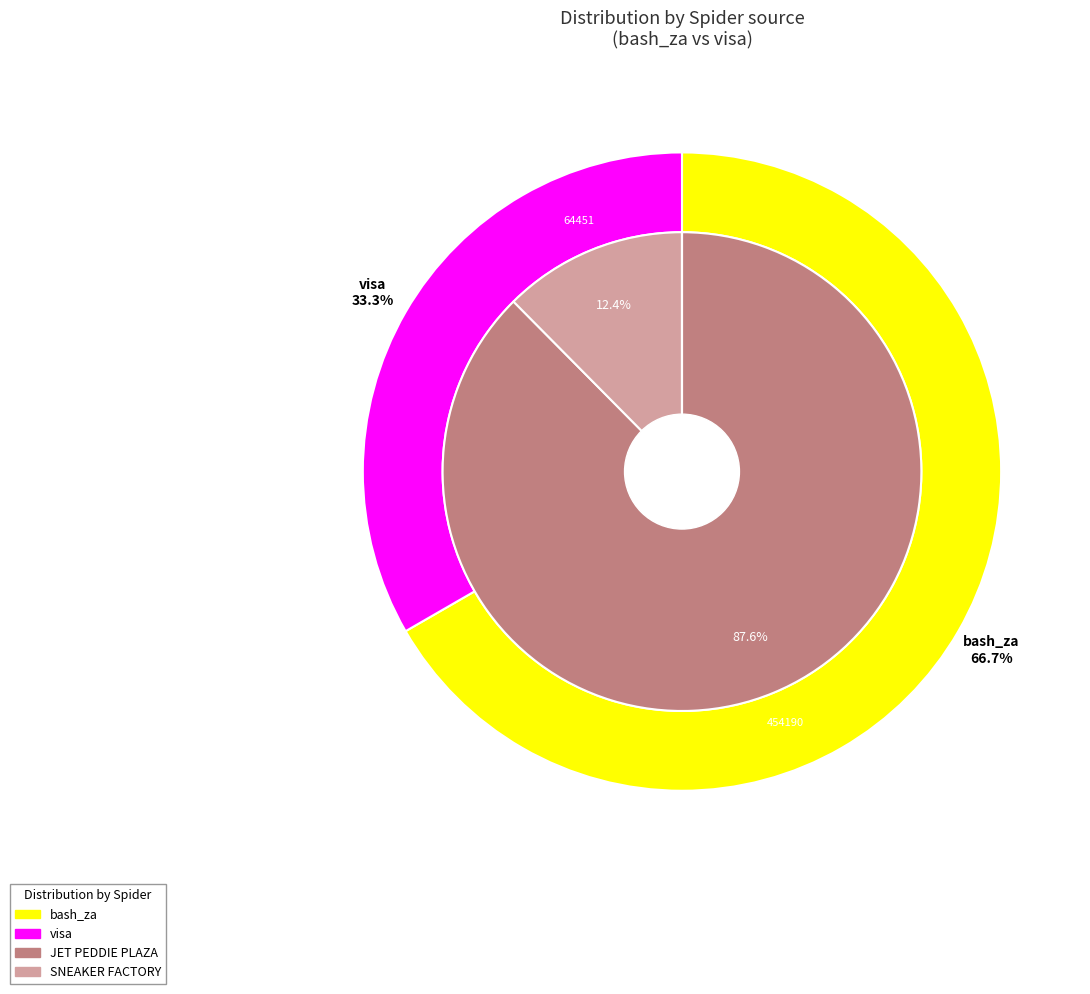

What is the change in value from bash_za to visa?

-389739